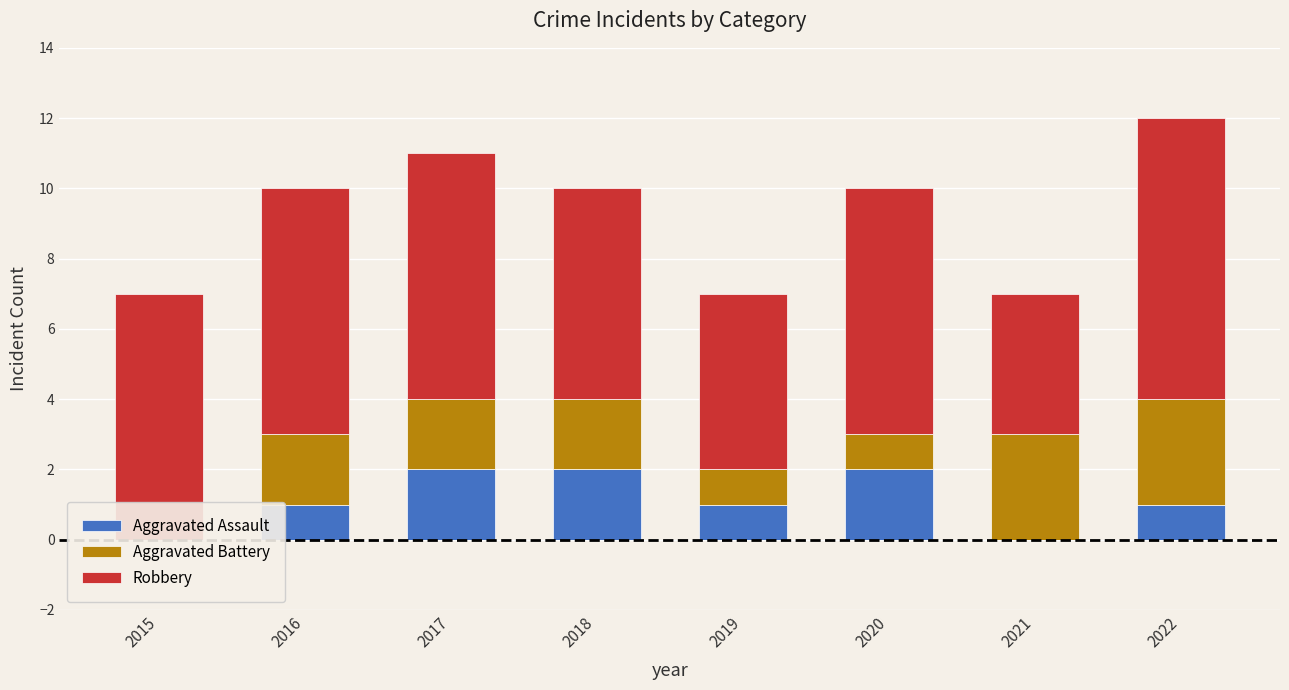

At which category is the sum across all series the highest?

2022